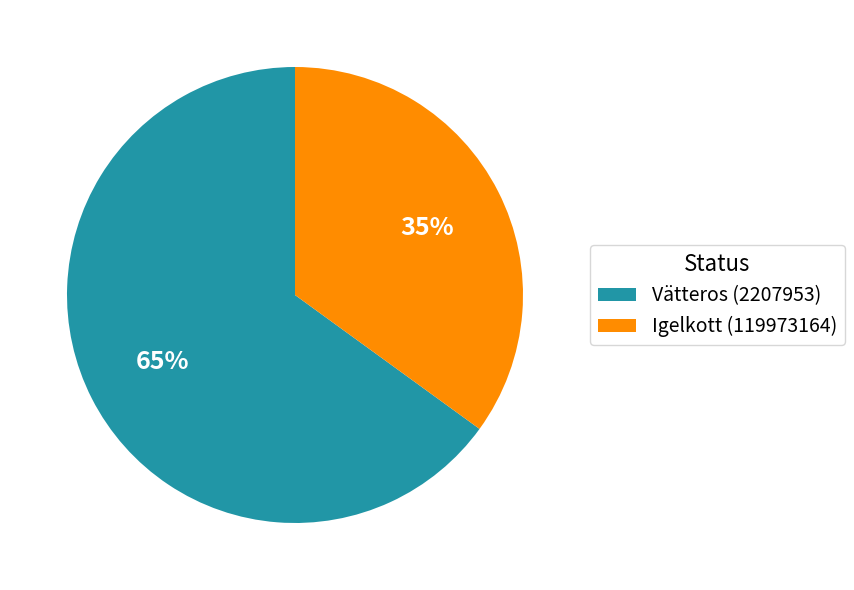

True or false: Vätteros (2207953) accounts for 76% of the total.

False